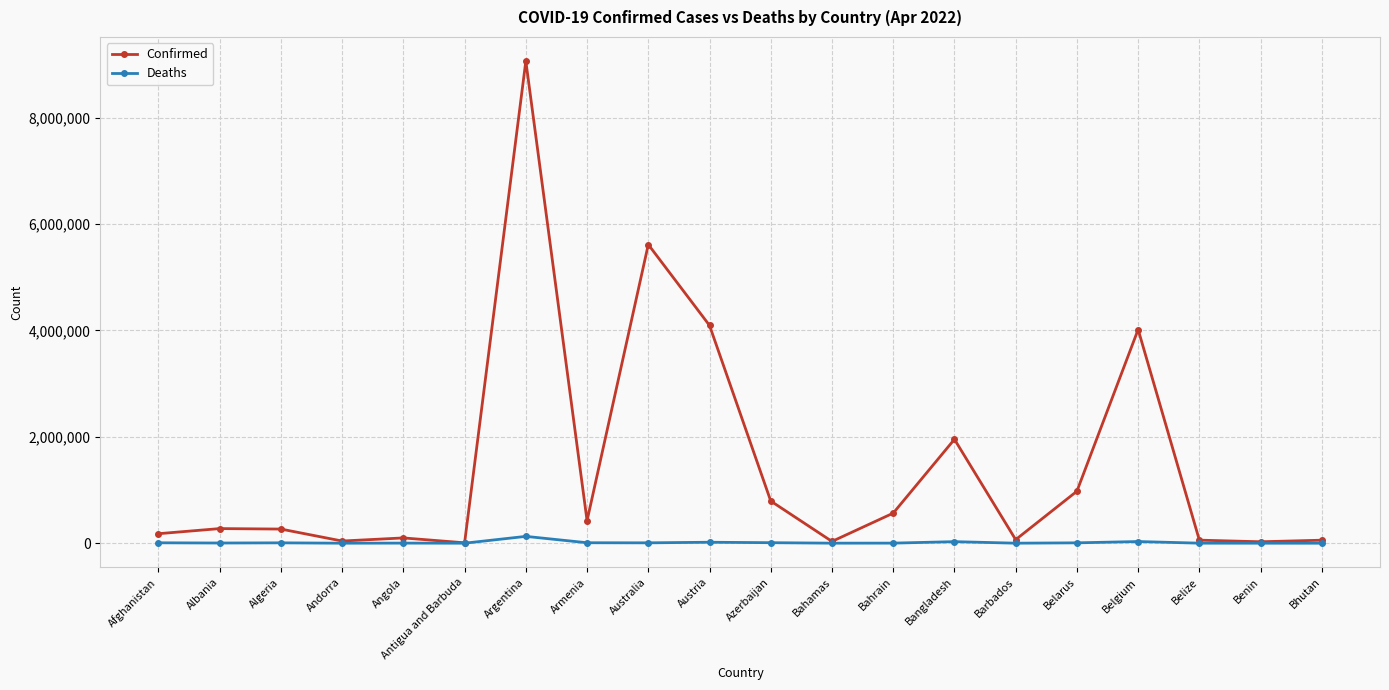

Which series has the largest range (max minus min)?

Confirmed